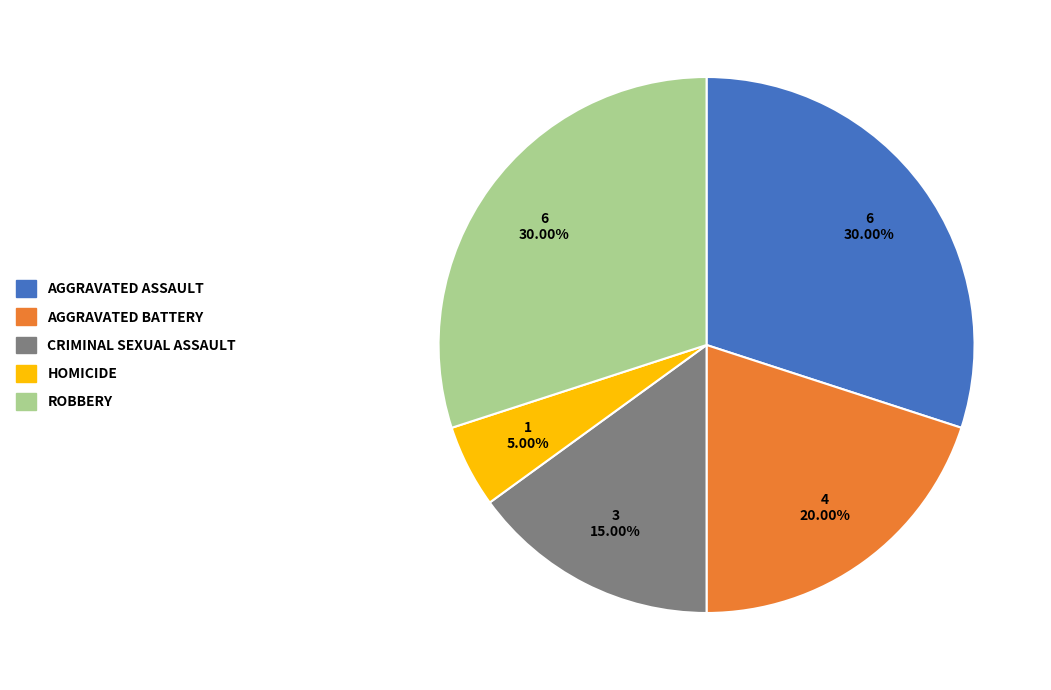

To the nearest percent, what is the difference between the largest and smallest slice percentages?

25%